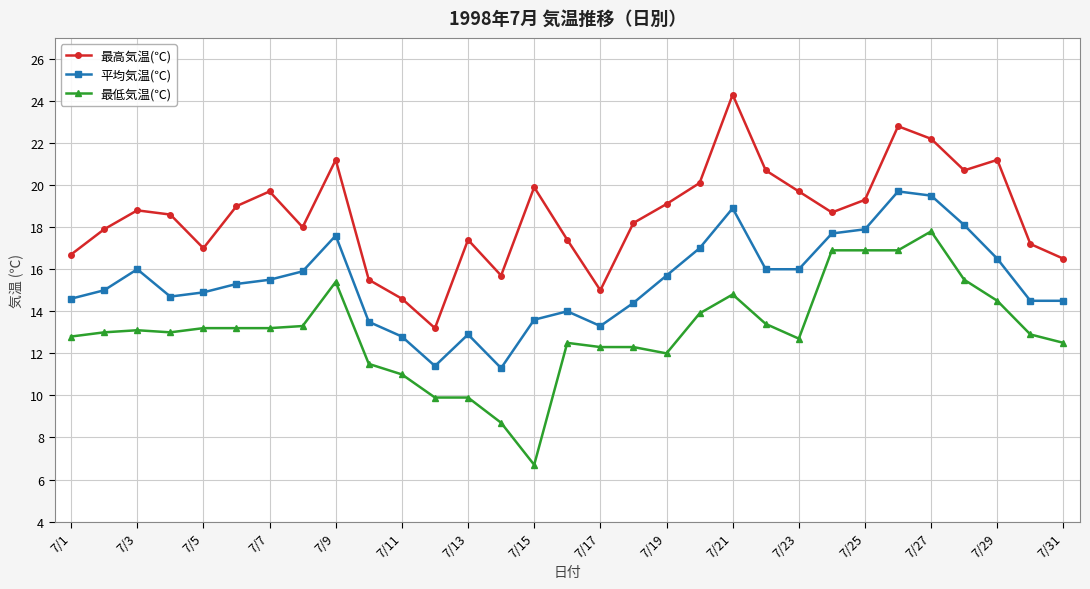

List the series in order of their overall mean, highest first.

最高気温(℃), 平均気温(℃), 最低気温(℃)